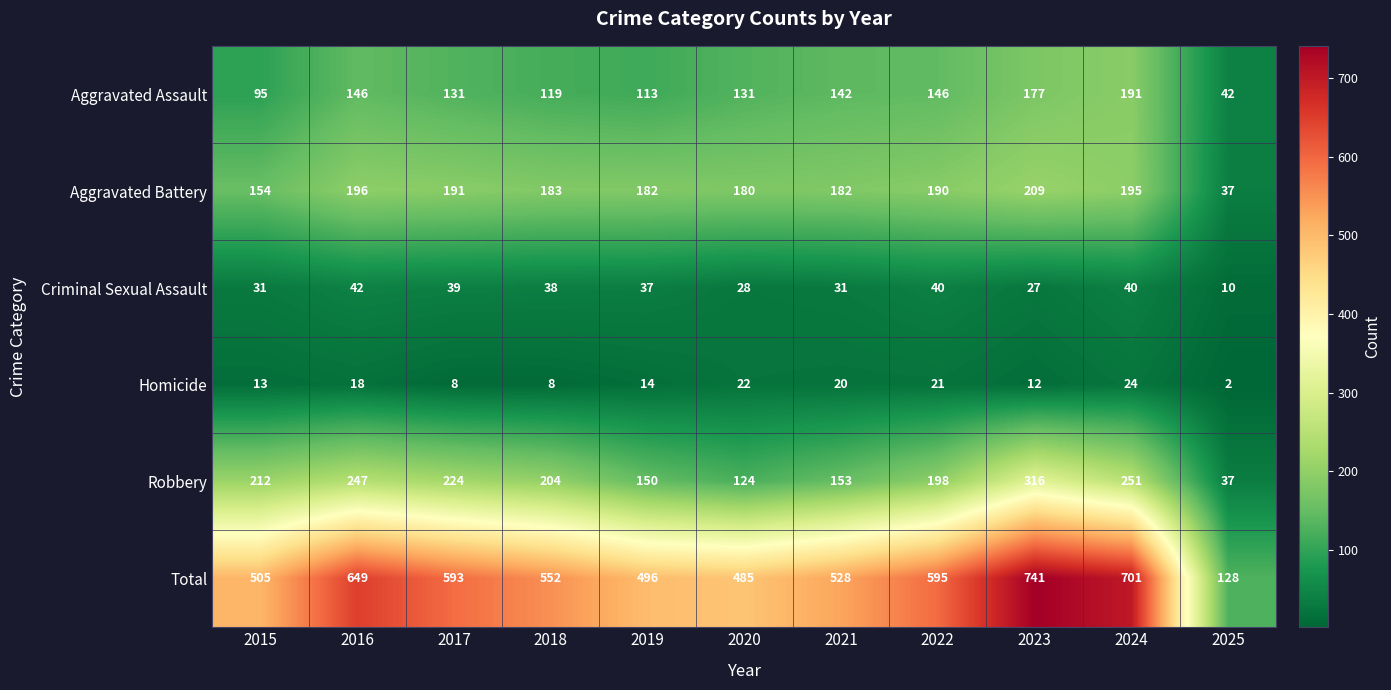

Which category has the highest value in the Aggravated Assault series?

2024